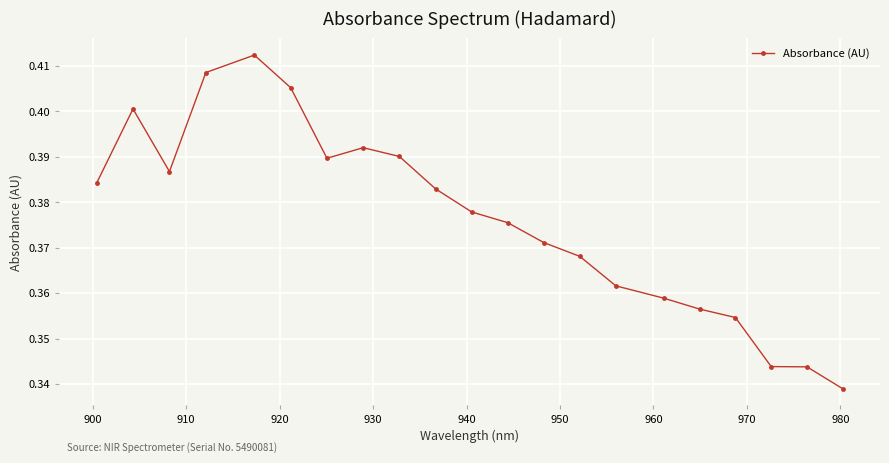

What is the sum of all values?

7.9